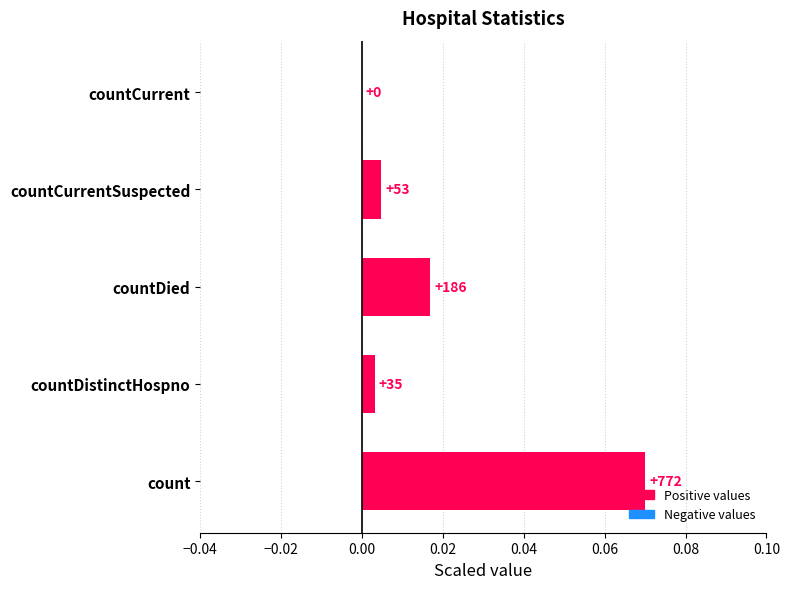

Which label corresponds to the largest value in the chart?

count